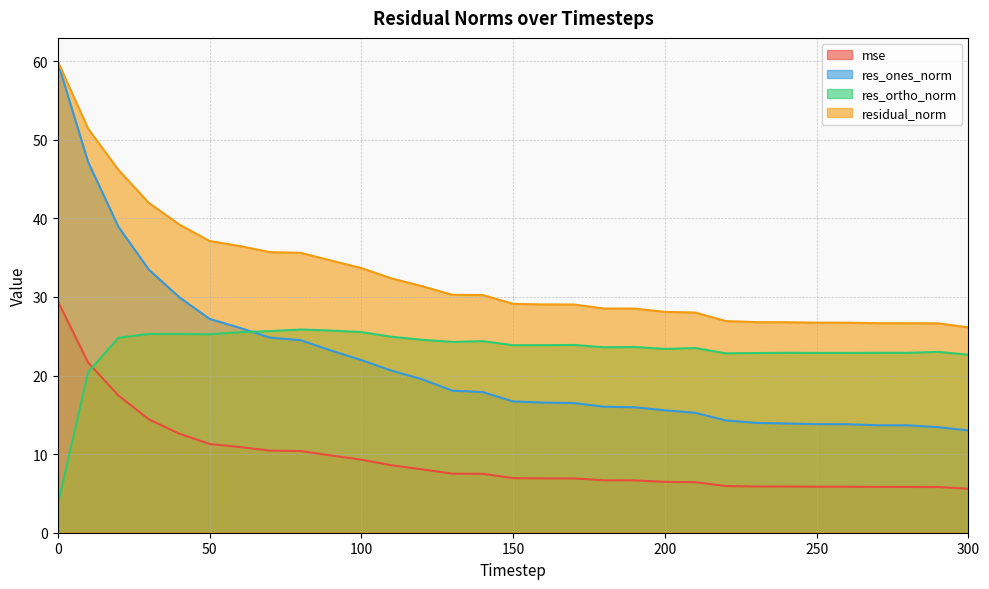

Which has a higher value, 170 or 90?

90